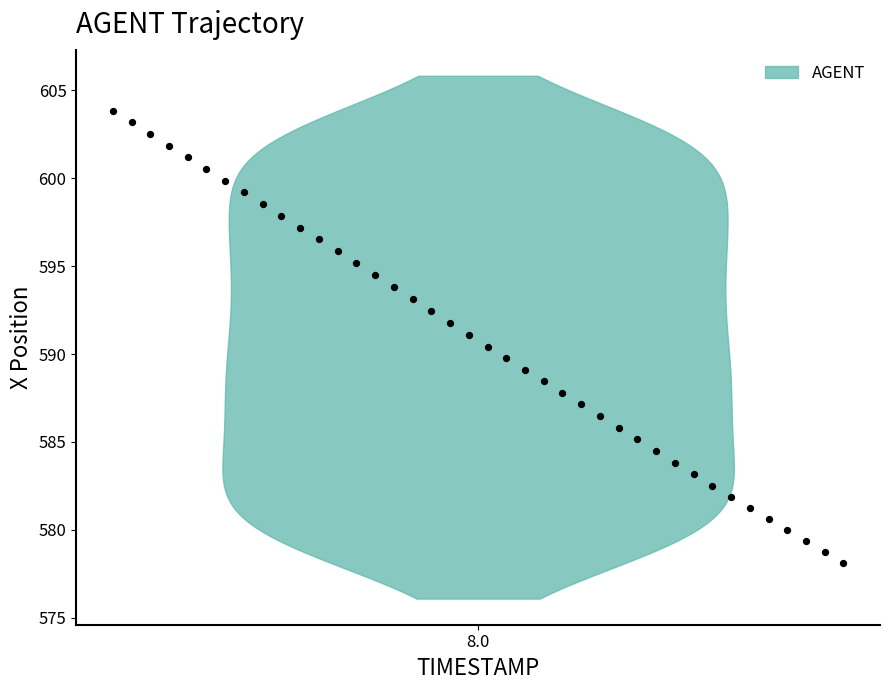

What is the range of X values (max minus min)?

3.9